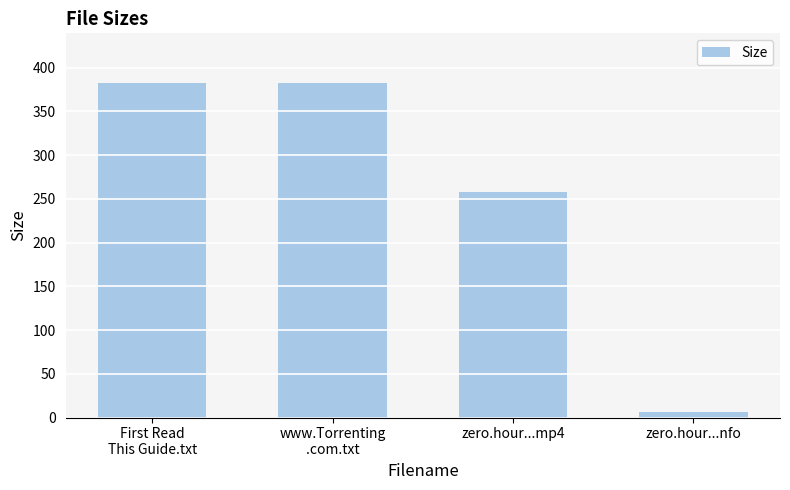

What is the value of the 2nd bar from the left?

382.0